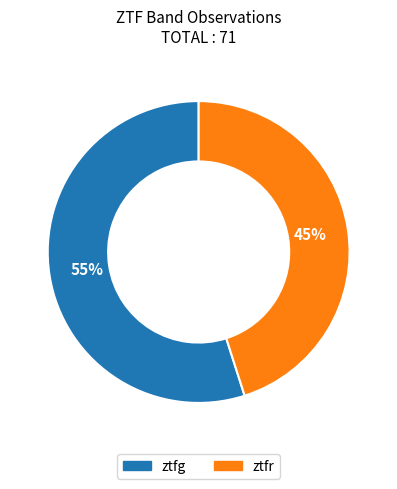

How many segments does this pie chart have?

2